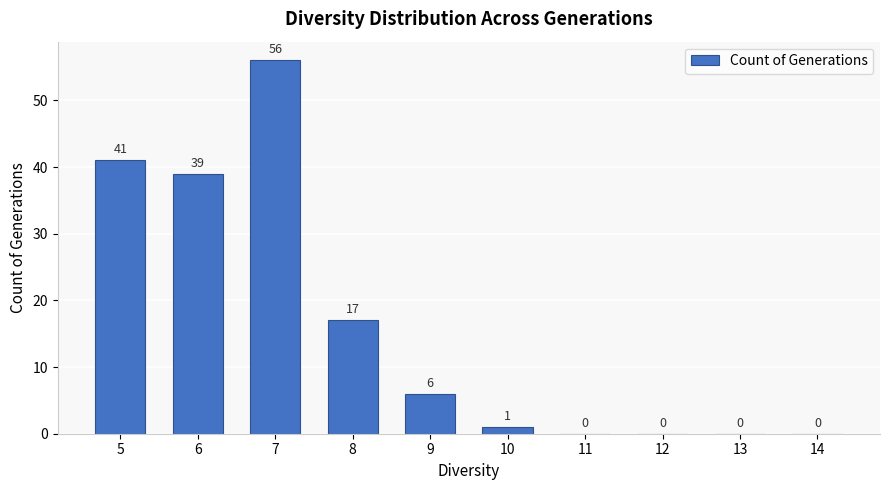

Reading left to right, what are all the values shown in this chart?

5=41	6=39	7=56	8=17	9=6	10=1	11=0	12=0	13=0	14=0